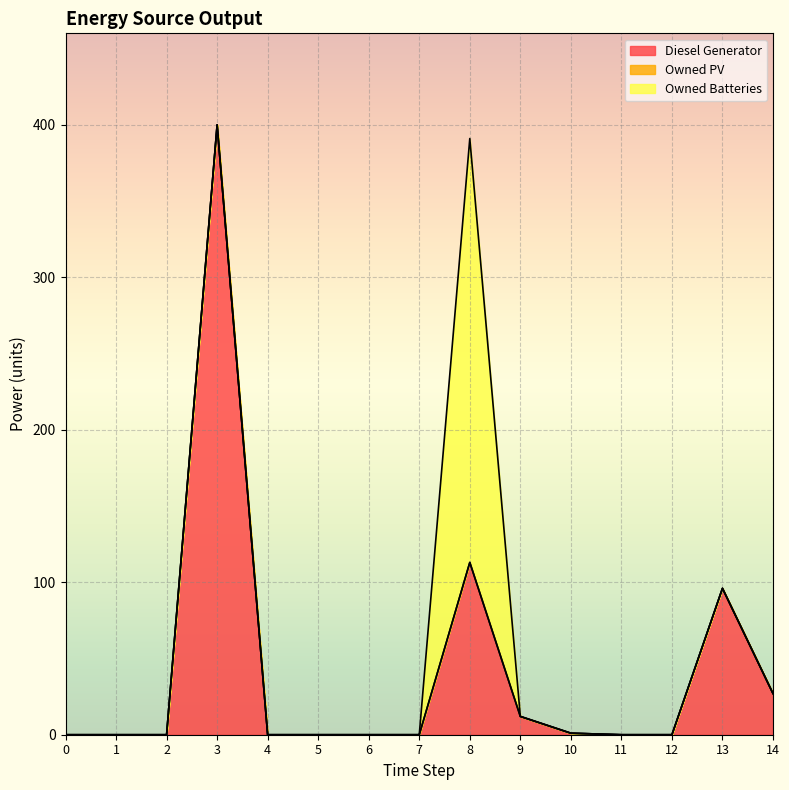

What is the difference between the maximum and minimum values in the Diesel Generator series?

400